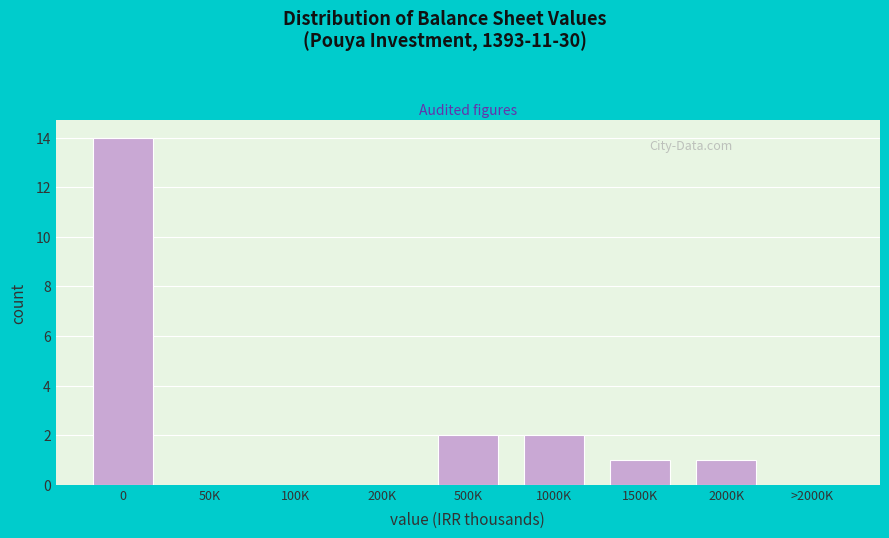

Reading left to right, extract all data points from this chart.

0=14	50K=0	100K=0	200K=0	500K=2	1000K=2	1500K=1	2000K=1	>2000K=0